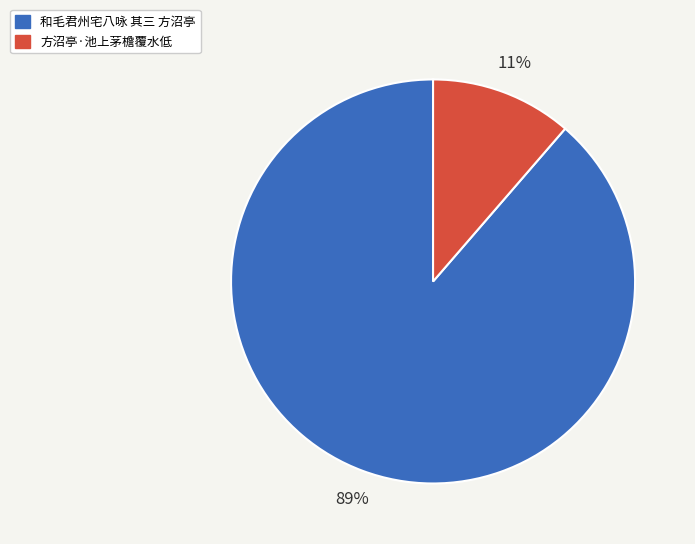

True or false: 和毛君州宅八咏 其三 方沼亭 accounts for 77% of the total.

False